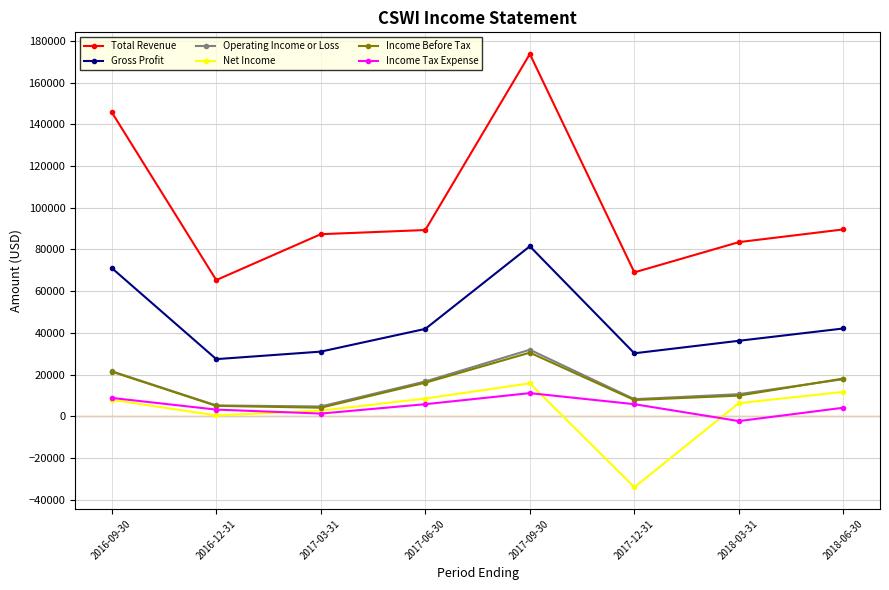

How many categories are shown in the chart?

8